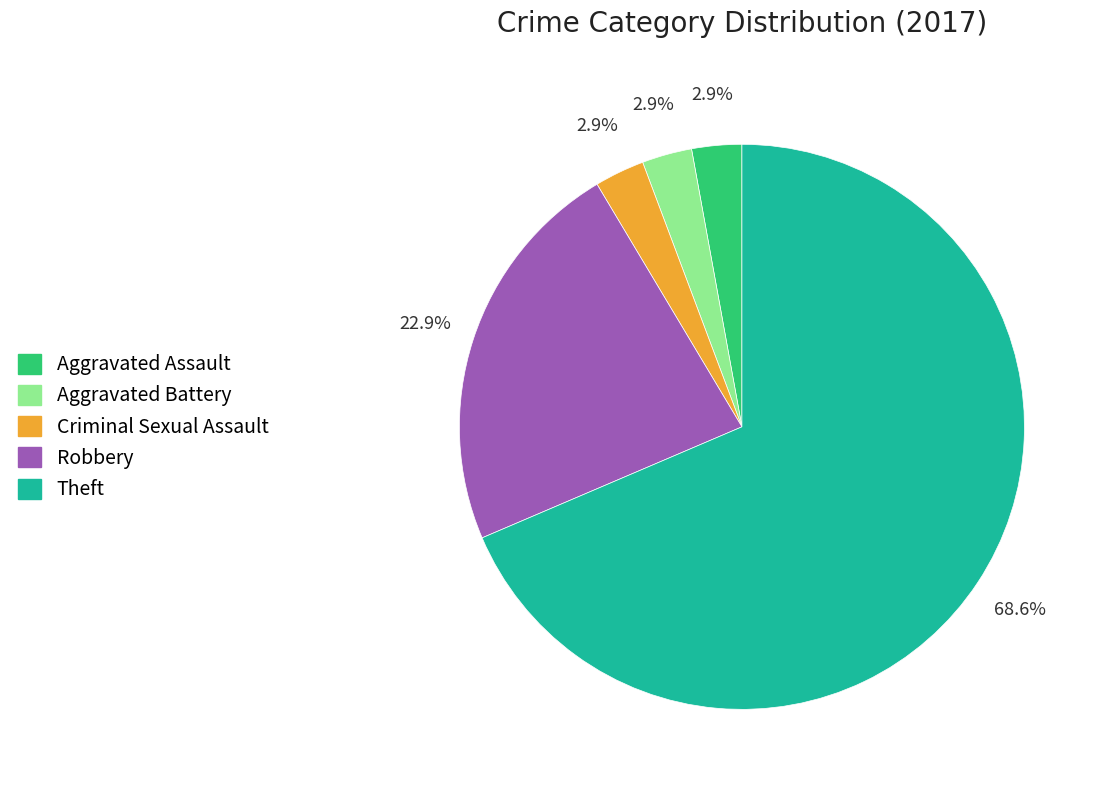

Does any single category account for the majority?

Yes